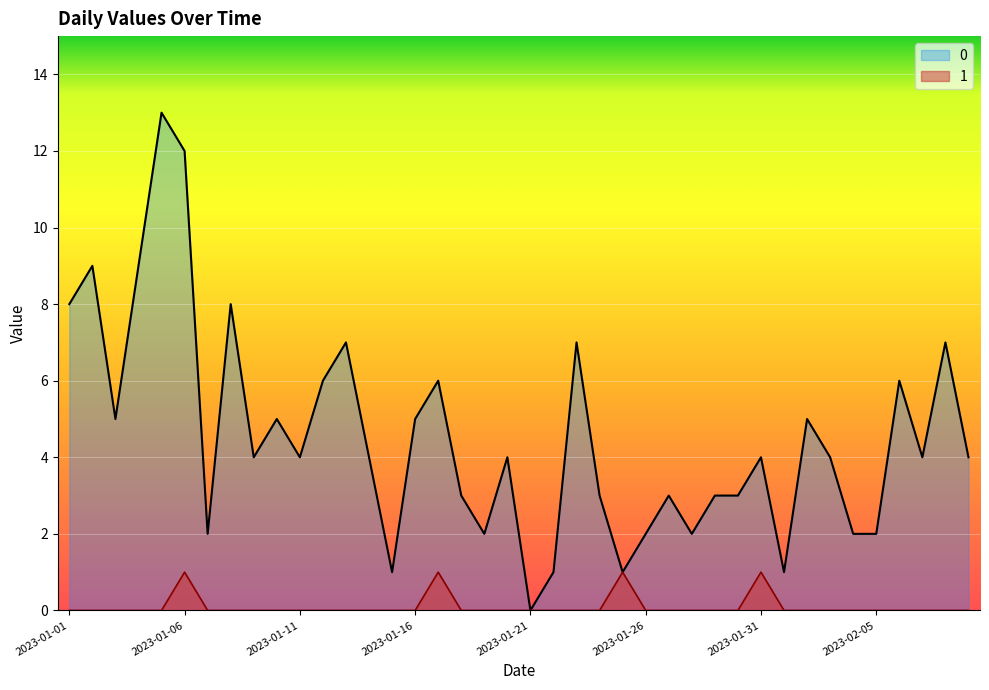

At how many categories does at least one series exceed 8?

4